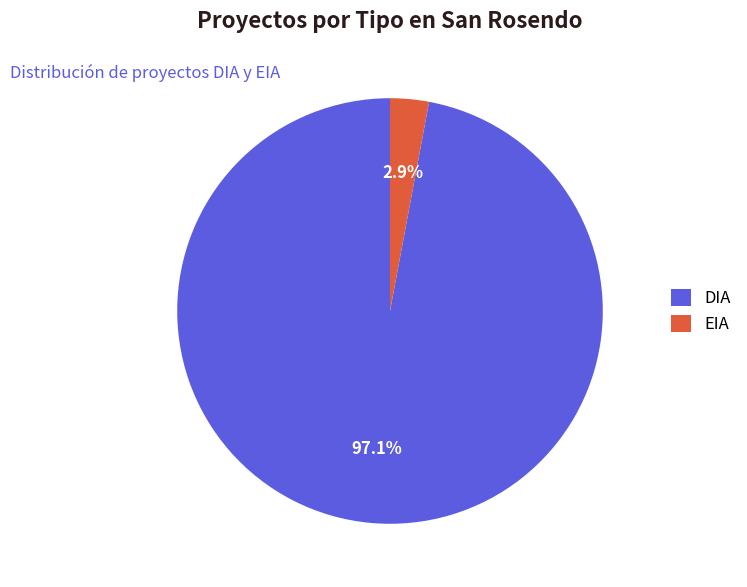

What is the largest slice in the pie chart?

DIA